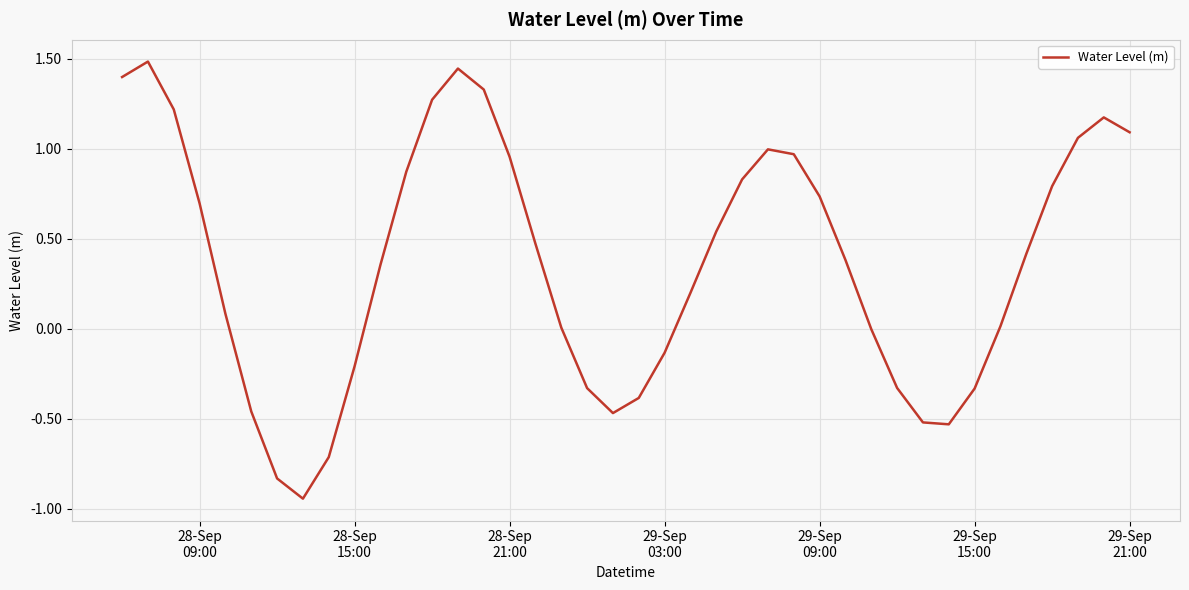

What is the maximum value shown in the chart?

1.5